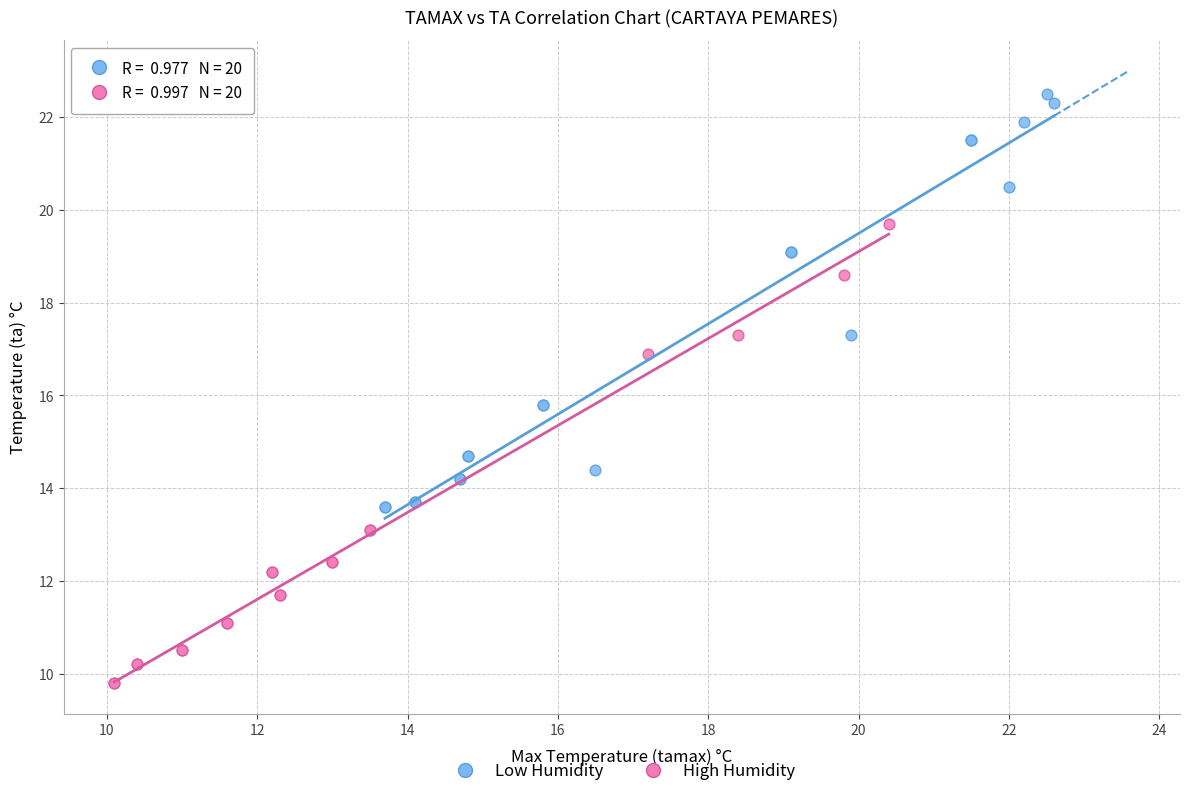

Which series has the widest spread of Y values?

High Humidity